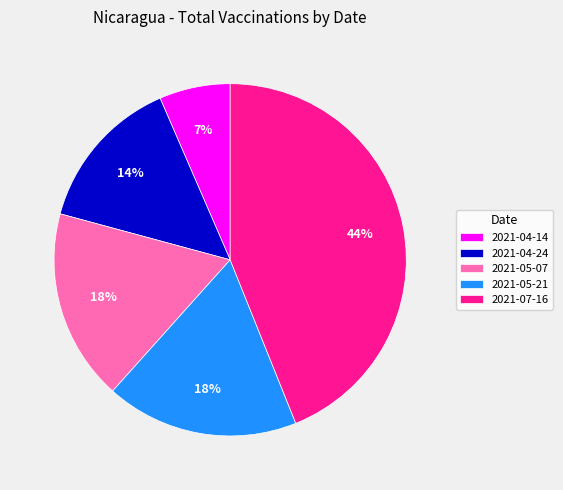

How many segments does this pie chart have?

5